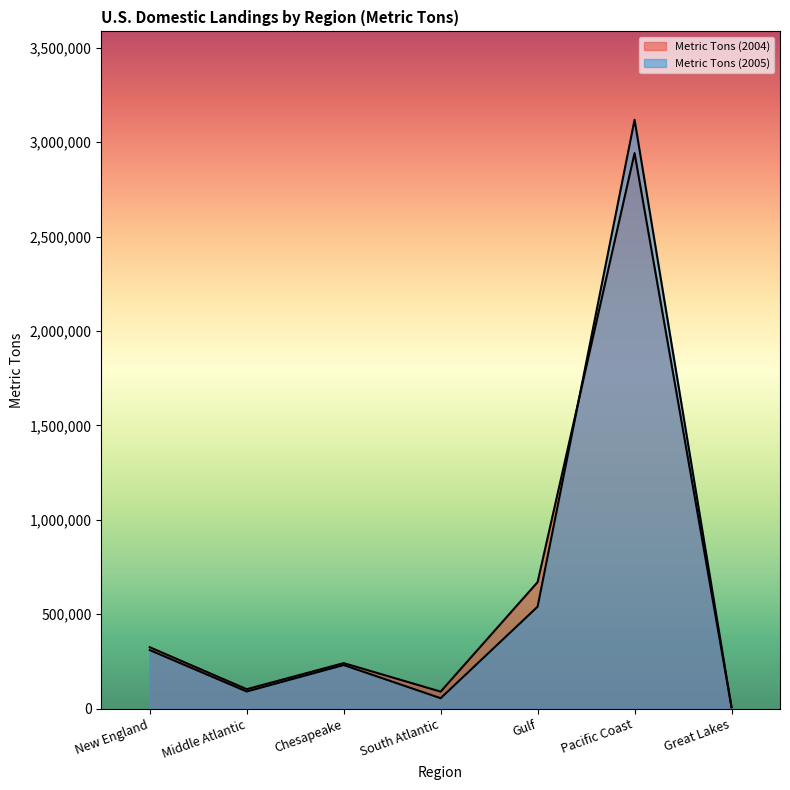

True or false: Metric Tons (2005) has more than 1 points higher than both neighbors.

True